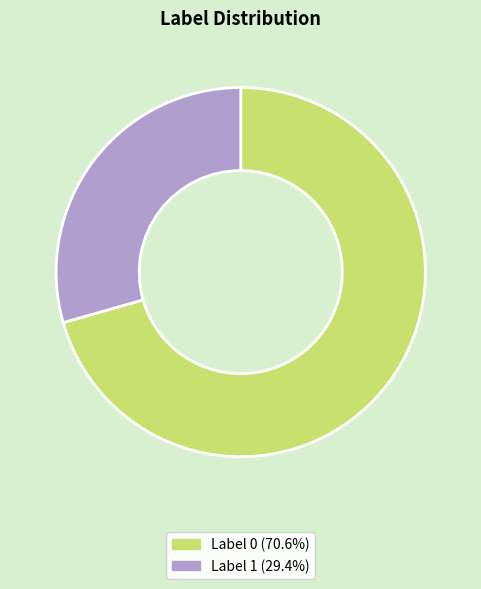

Rank the categories by value from highest to lowest.

Label 0, Label 1